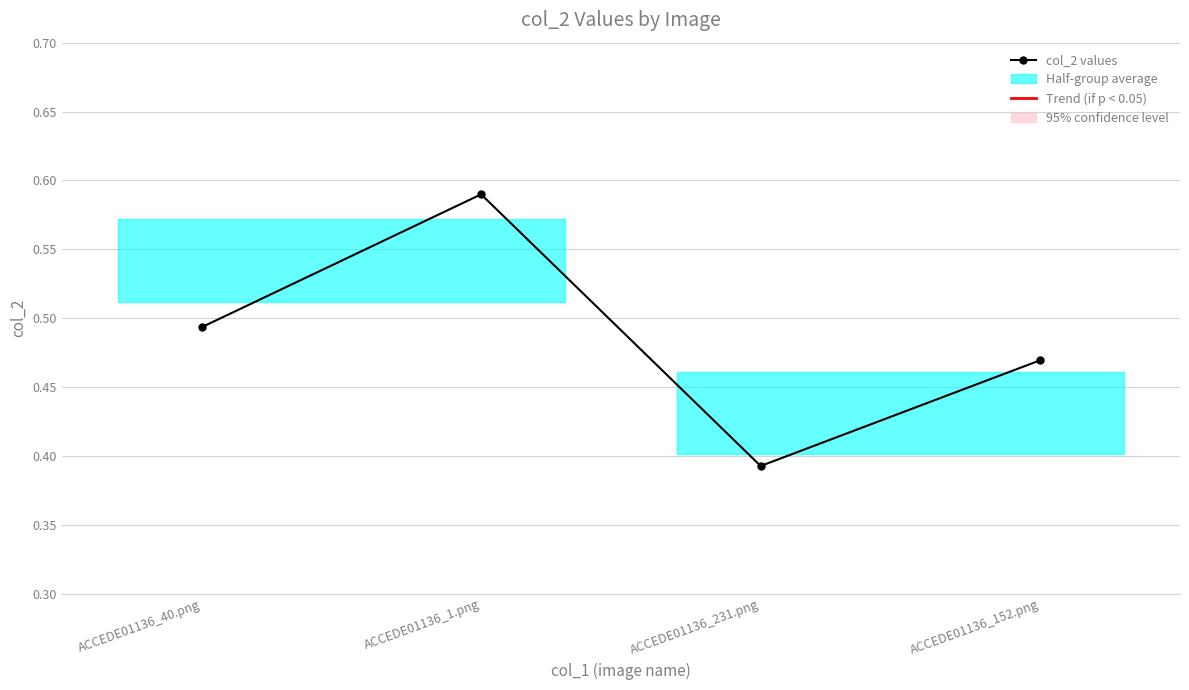

Which label corresponds to the smallest value in the chart?

ACCEDE01136_231.png